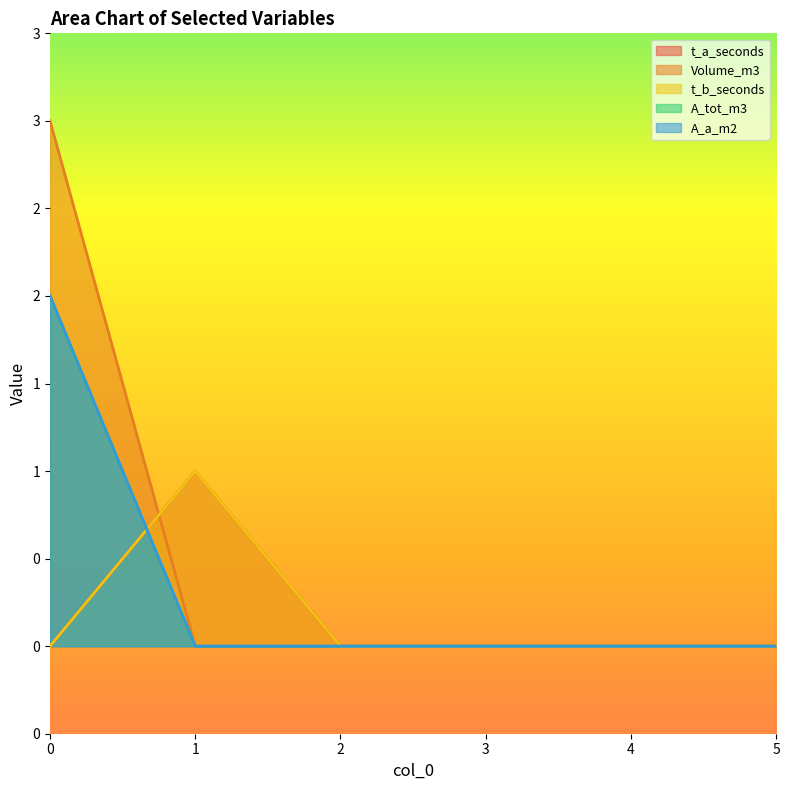

What is the sum of the t_b_seconds values at 0 and 1?

1